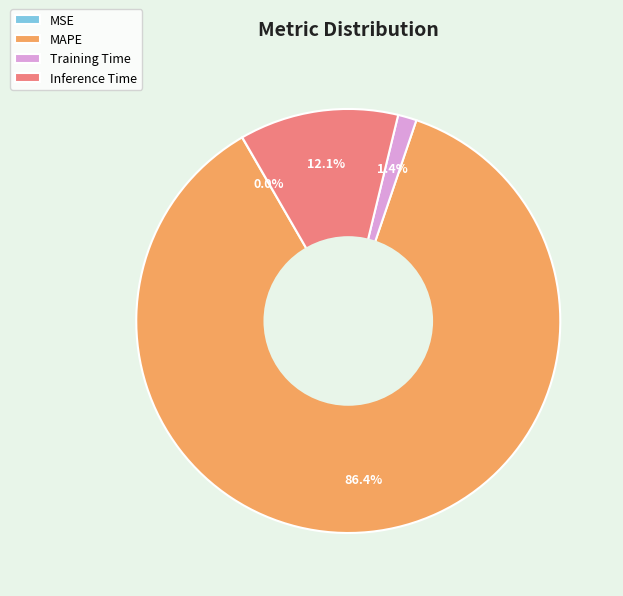

Does any single category account for the majority?

Yes